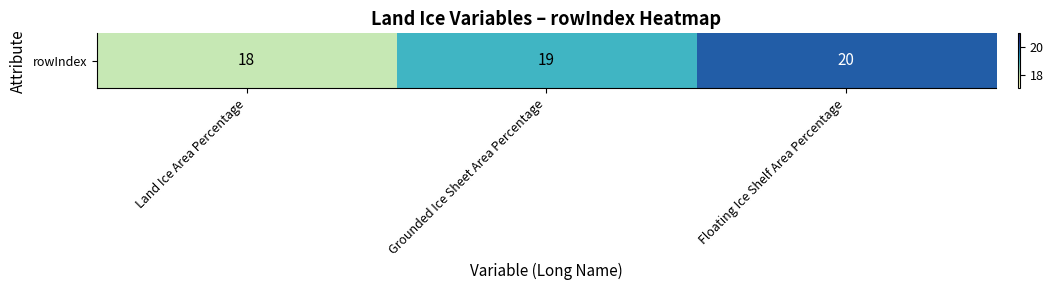

Between Floating Ice Shelf Area Percentage and Grounded Ice Sheet Area Percentage, which is larger?

Floating Ice Shelf Area Percentage